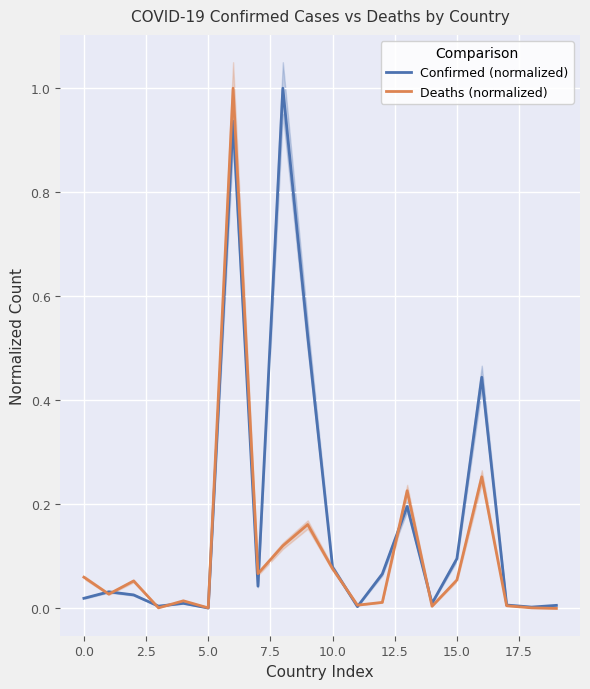

What is the highest value of the Deaths (normalized) series?

1.0